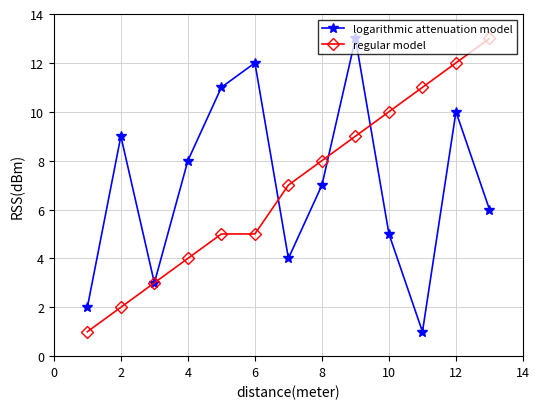

In logarithmic attenuation model, how many points are higher than both neighbors (excluding endpoints)?

4